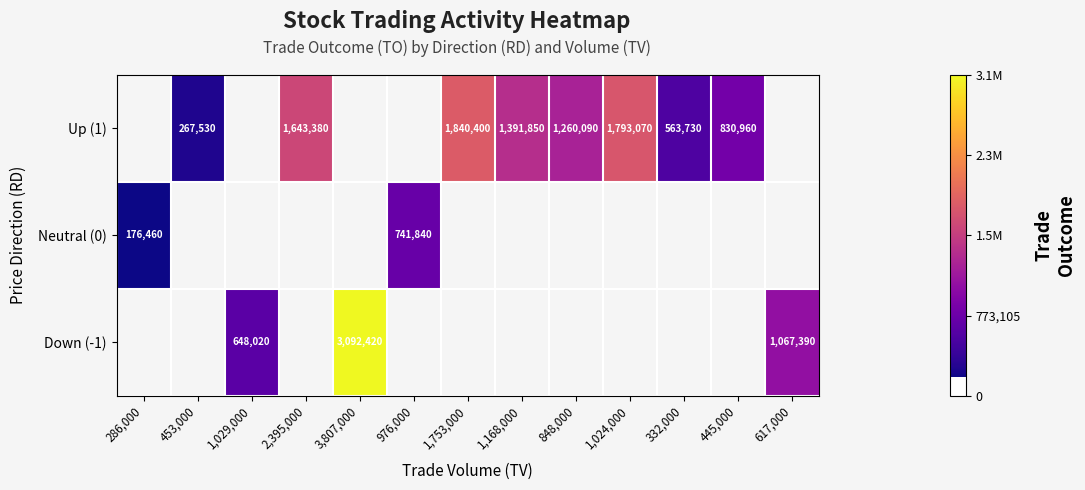

The value of Down (-1) at 1,029,000 is 446179. True or false?

False